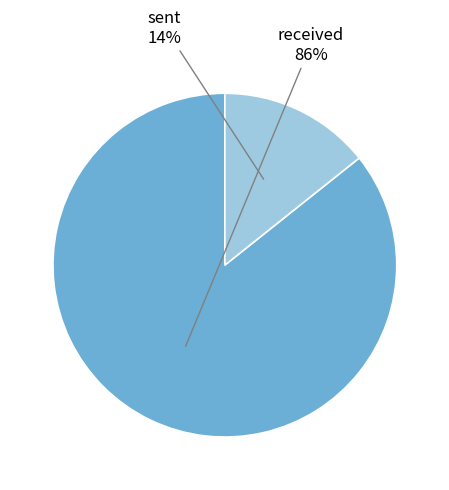

To the nearest percent, what is the combined percentage of received and sent?

100%